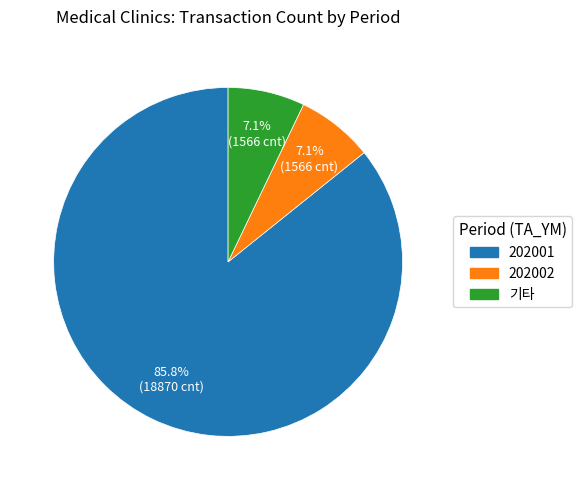

Does any single category account for the majority?

Yes